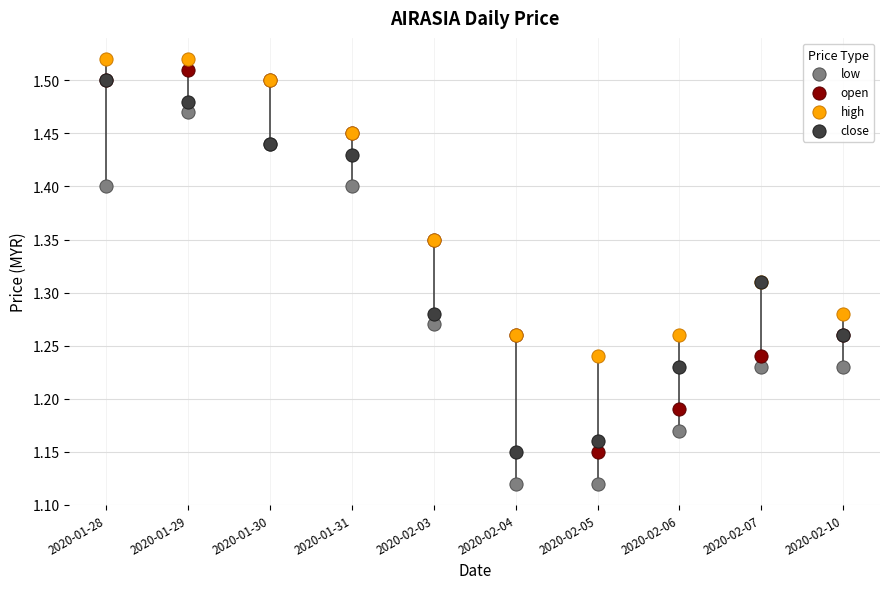

Which series has the widest spread of Y values?

open